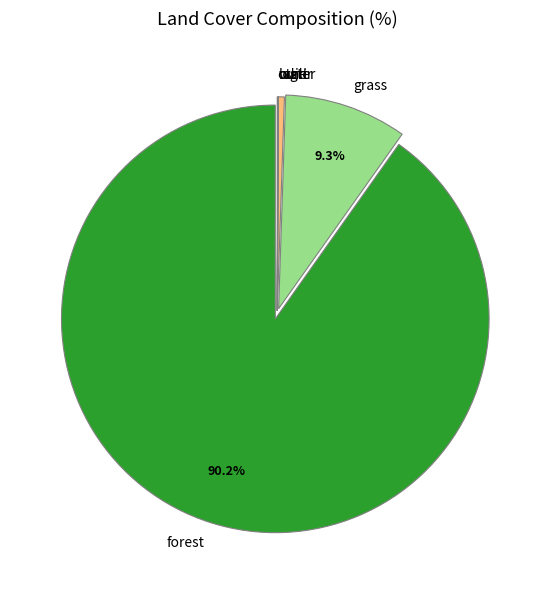

Which slice is the largest?

forest